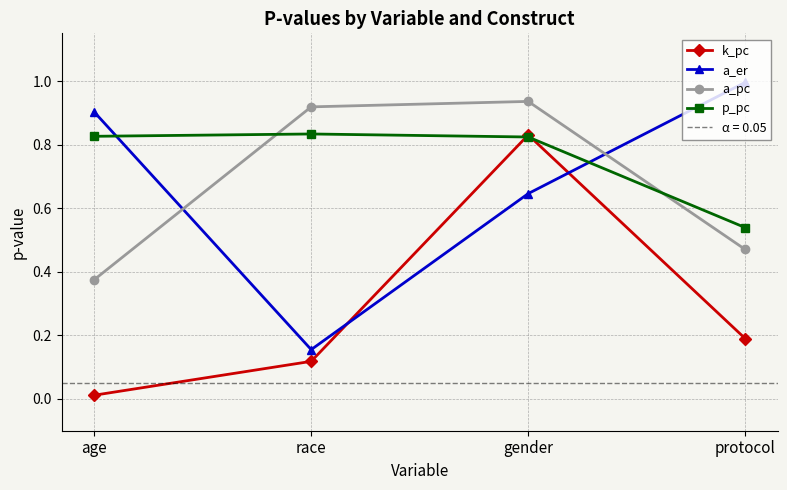

What is the value of the a_er point at the 4th from the left?

1.0